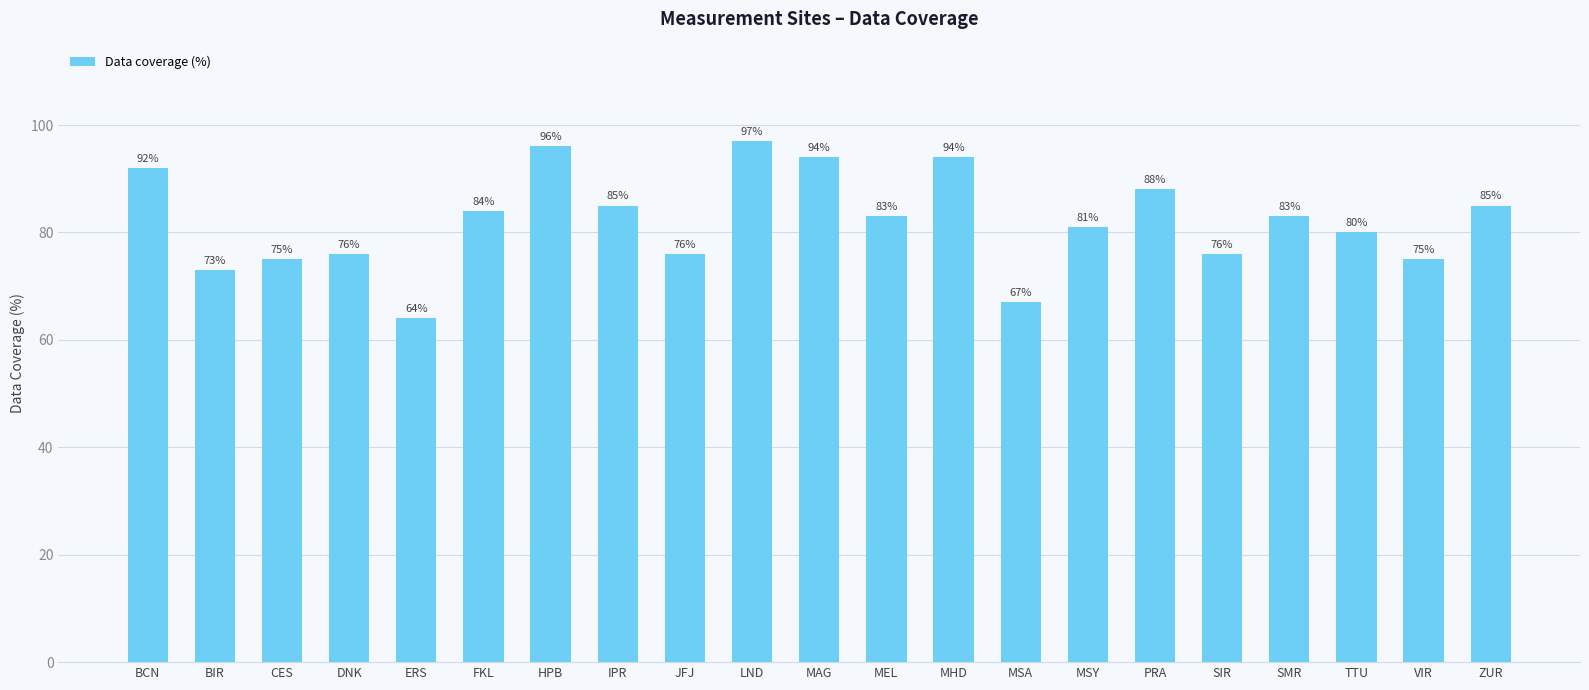

True or false: the data shows 92 at BCN.

True